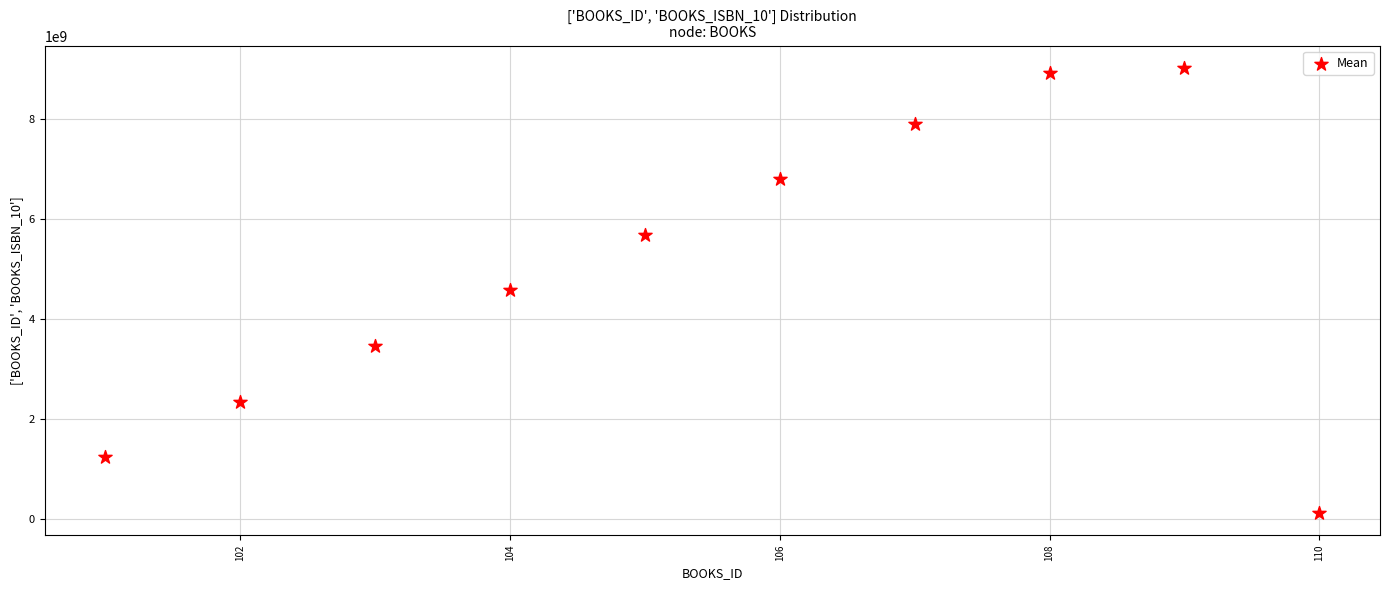

What is the range of Y values (max minus min)?

8888888889